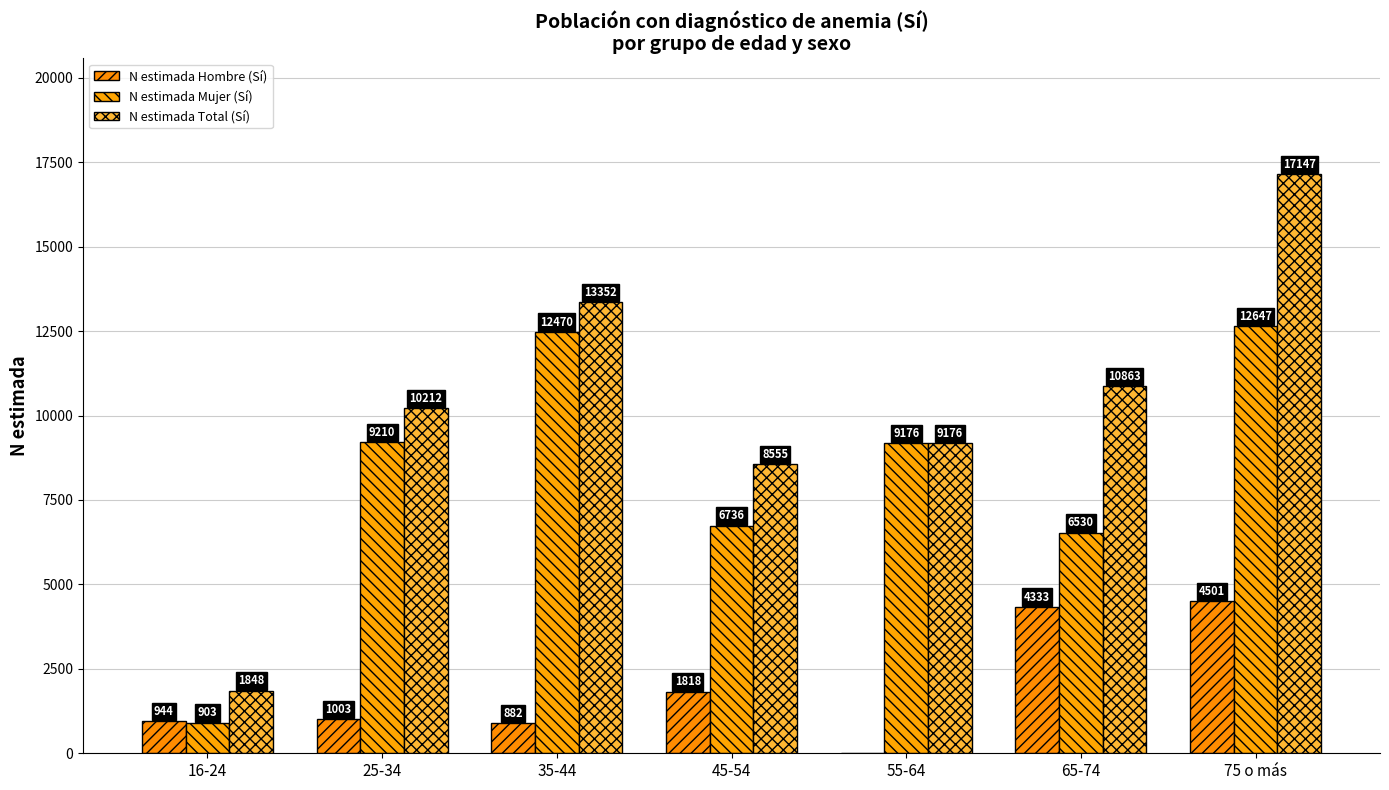

What is the label of the 3rd bar from the right?

55-64